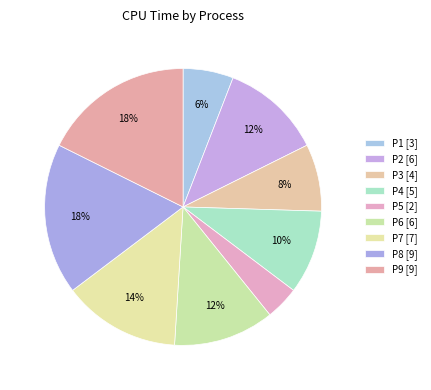

Is it true that P8 is 18% of the pie?

True